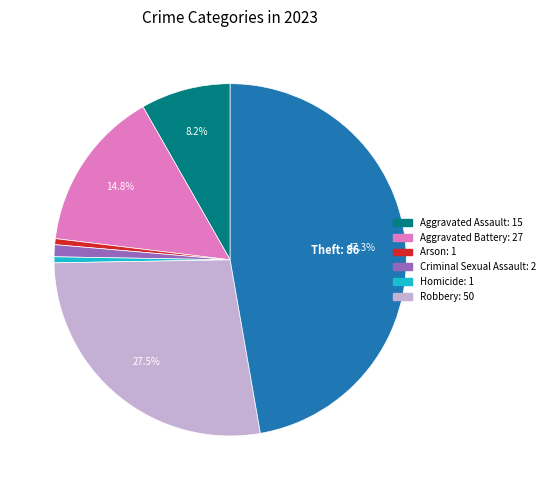

To the nearest percent, what is the average slice percentage?

14%